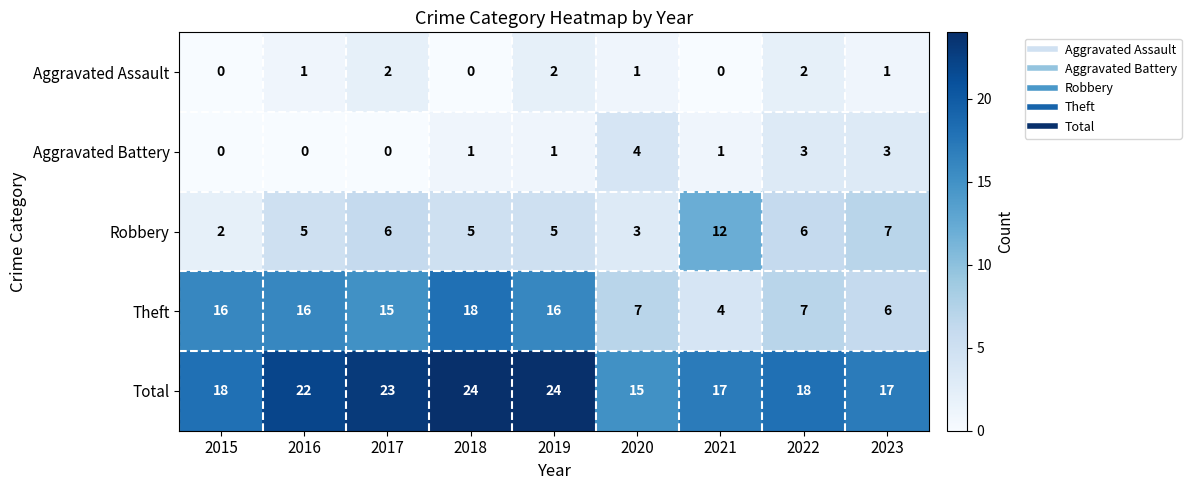

Is it true that Robbery equals 5 at 2018?

True